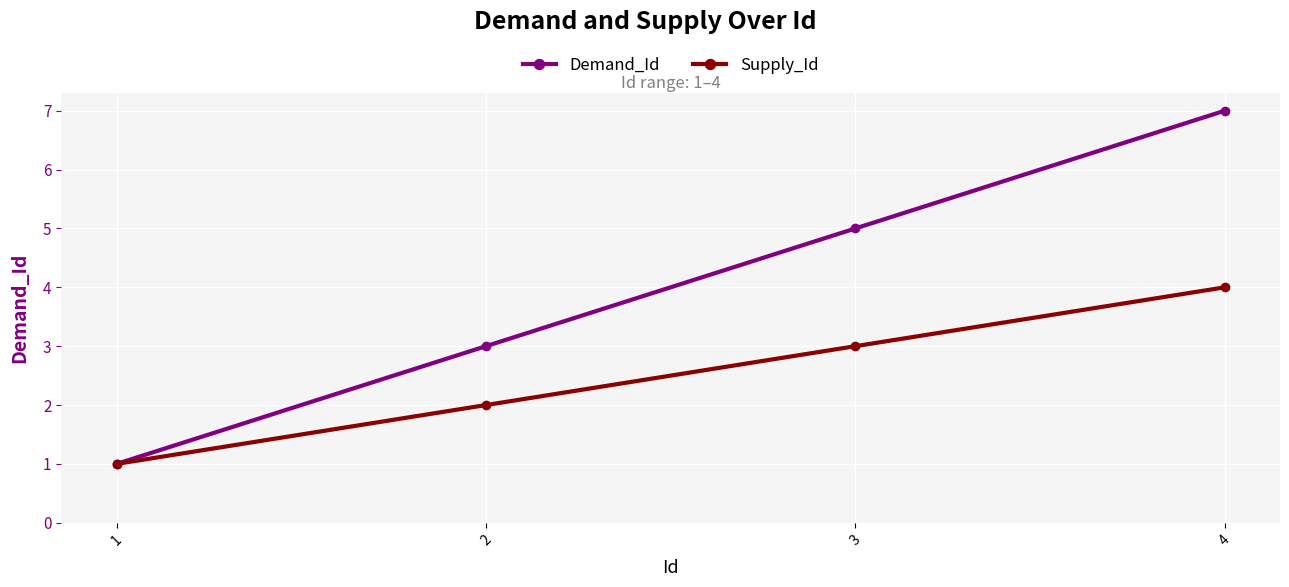

Is this an area chart (filled region under the line)?

No